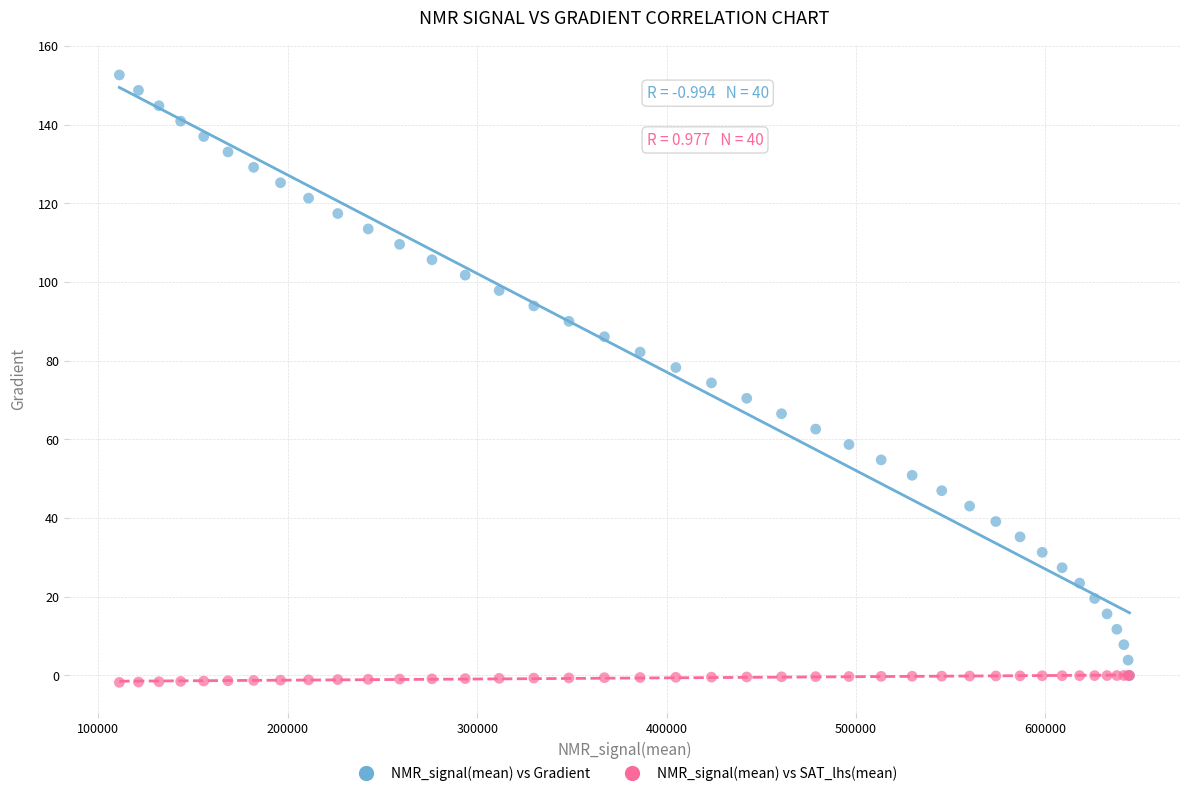

Which series has the widest spread of Y values?

NMR_signal(mean) vs Gradient